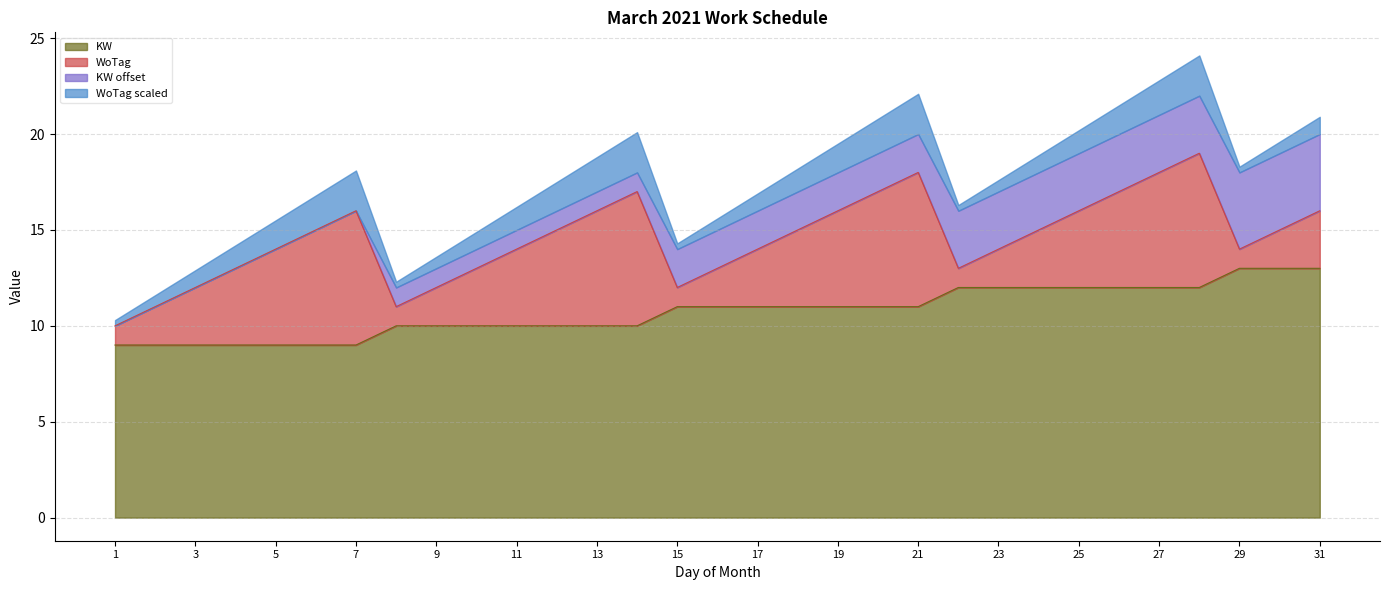

True or false: Soll and KW intersect in this chart.

False